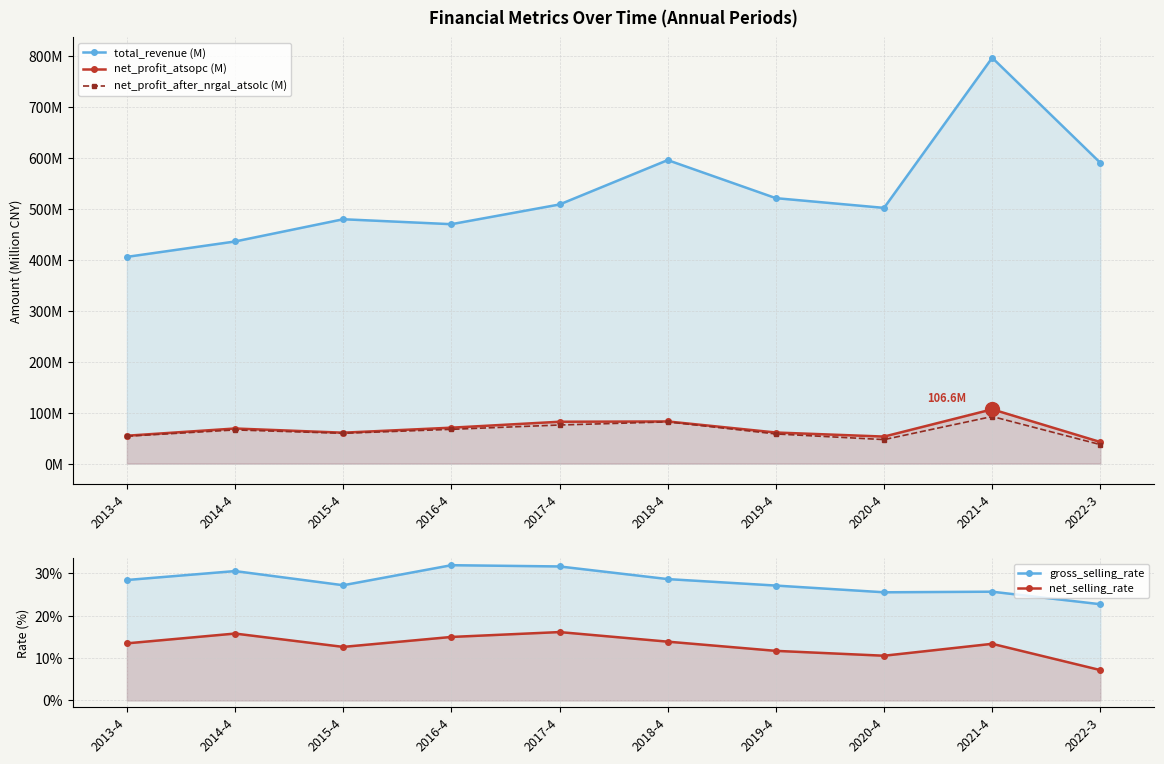

Is the value of net_selling_rate at 2014-4 greater than the value of net_profit_after_nrgal_atsolc (M) at 2014-4?

No